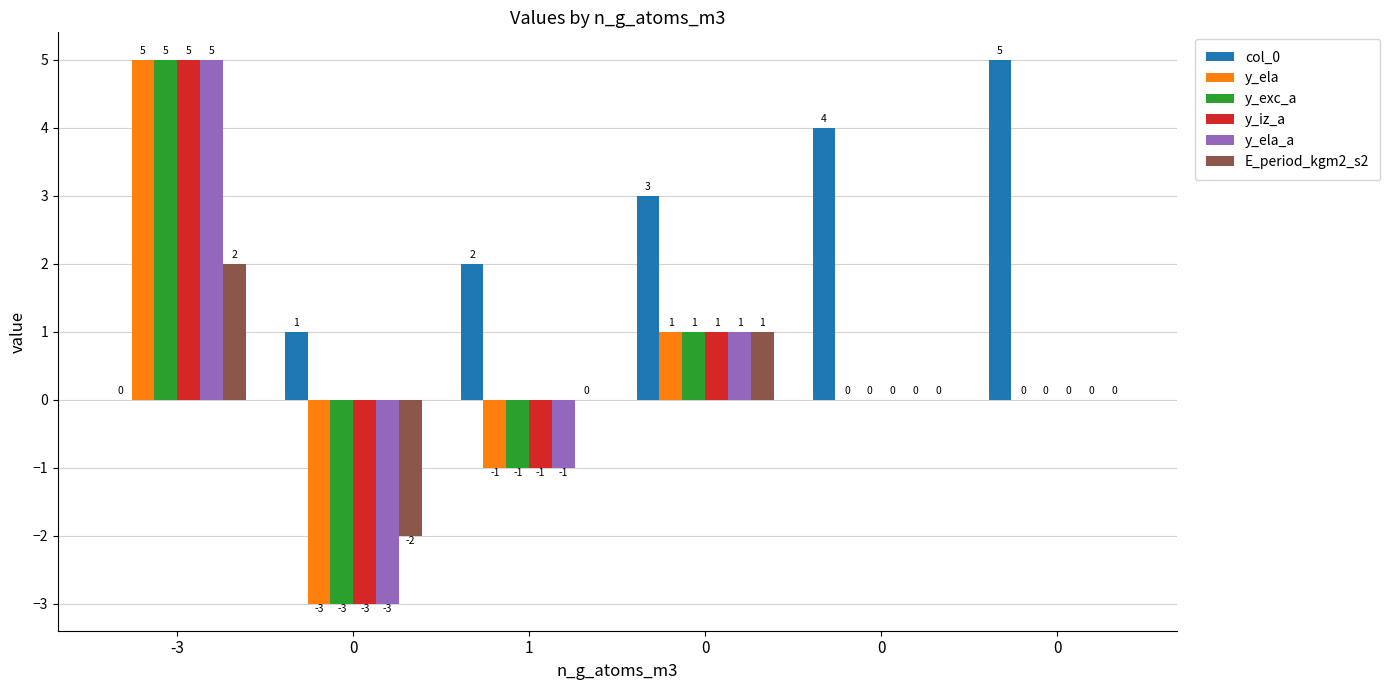

Does the chart contain stacked bars?

No